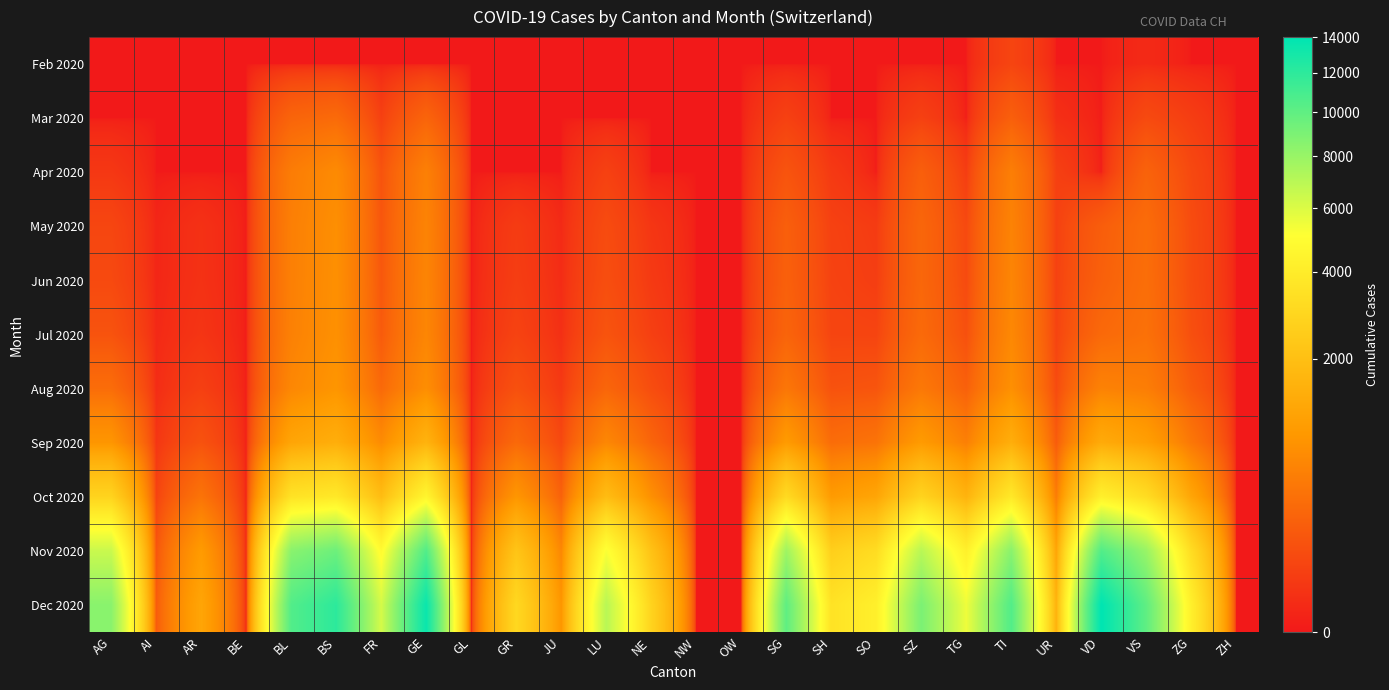

Between AI and ZG, which series saw the biggest shift?

Dec 2020